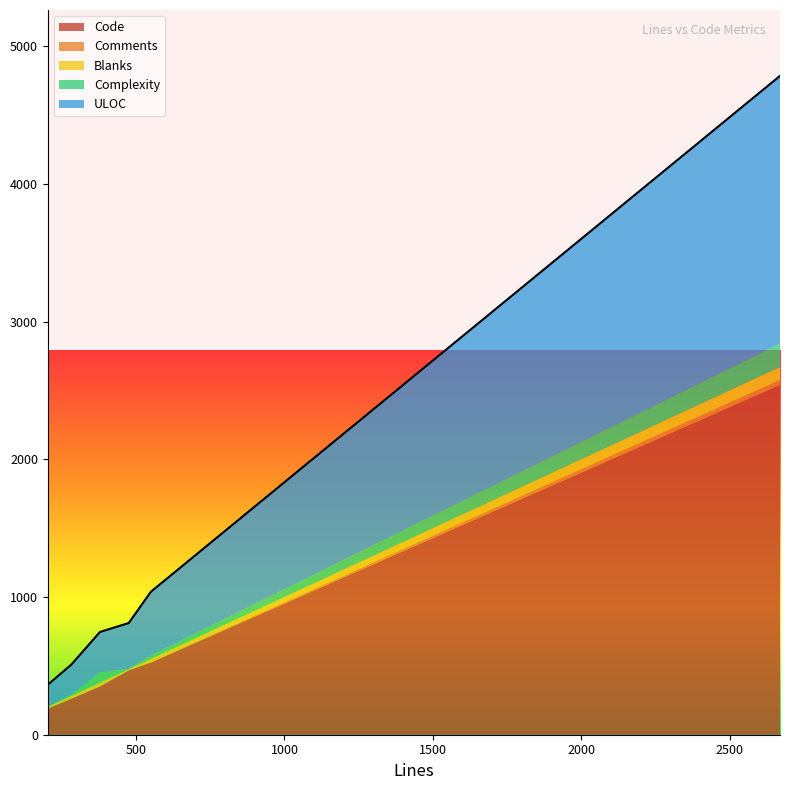

What is the minimum value for Code?

189